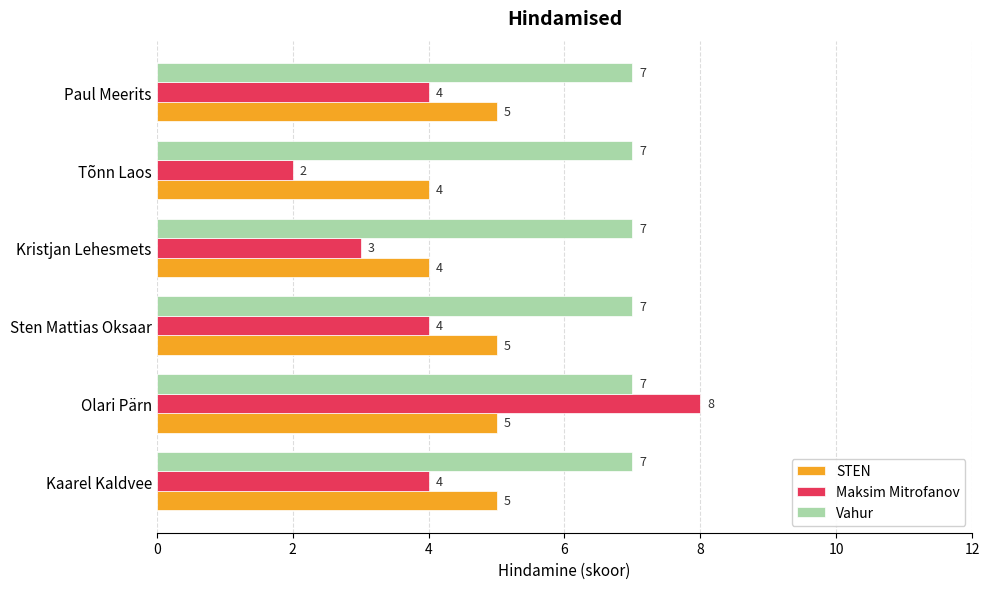

Count the STEN values in the range 4 to 5.

6